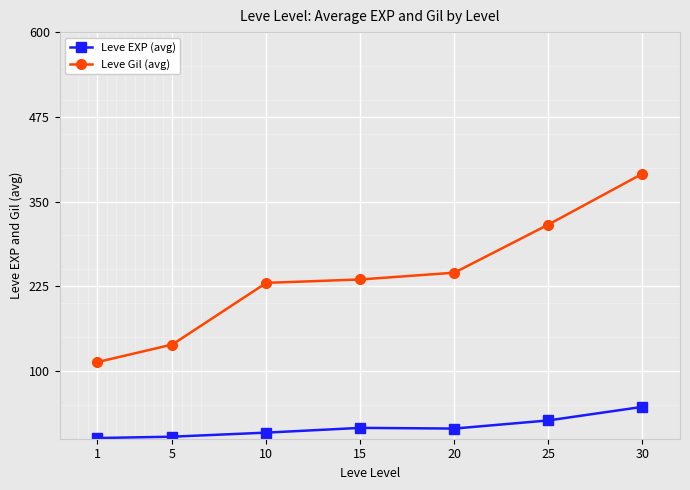

True or false: Leve Gil (avg) and Leve EXP (avg) cross at least once.

False